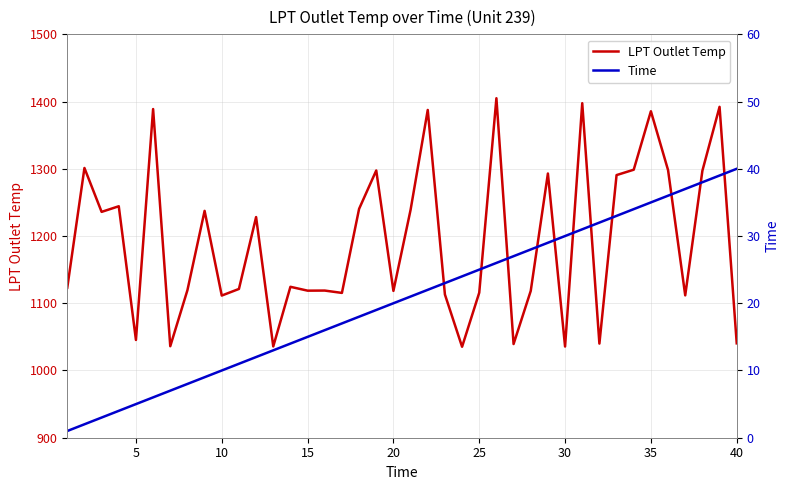

What is the minimum value for LPT Outlet Temp?

1035.3